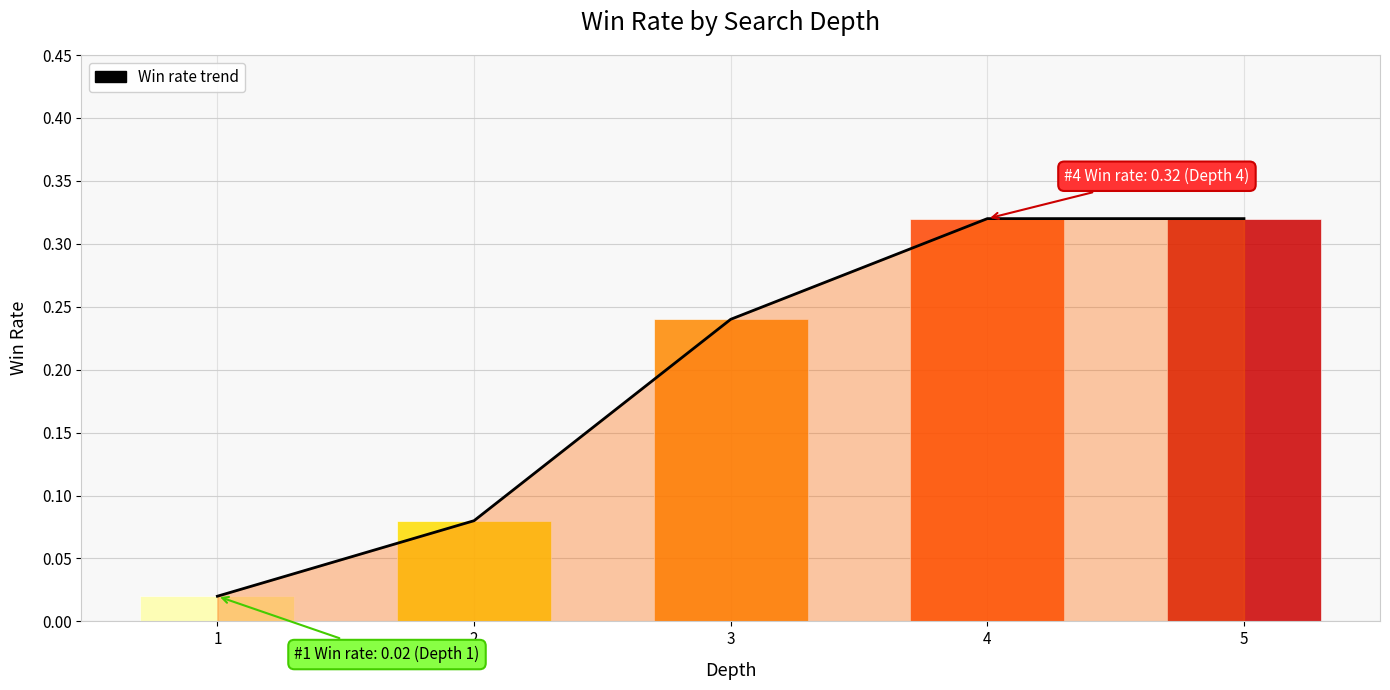

Which has a higher value, 4 or 5?

4